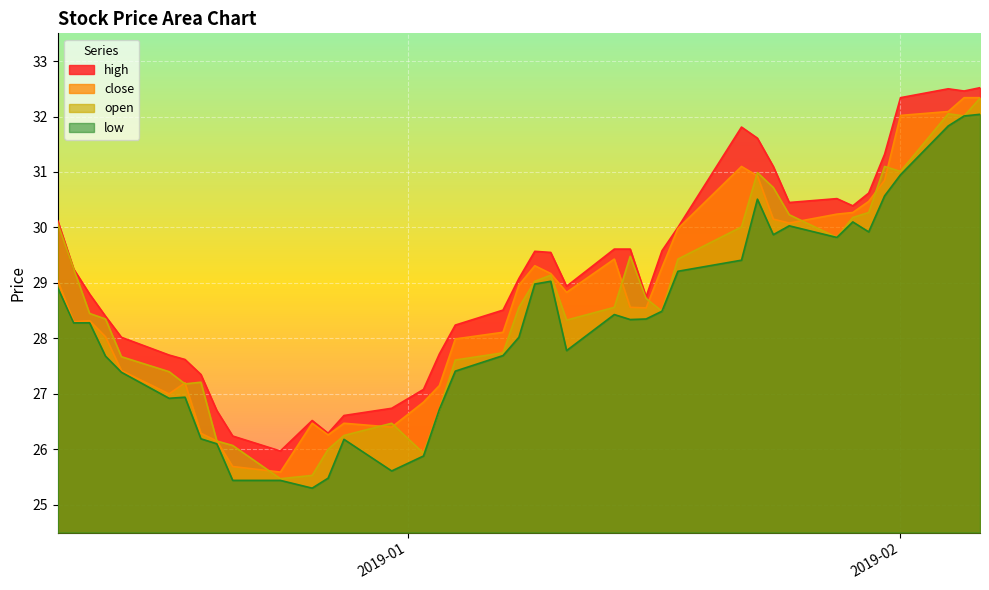

True or false: low has more than 2 interior local peaks.

True